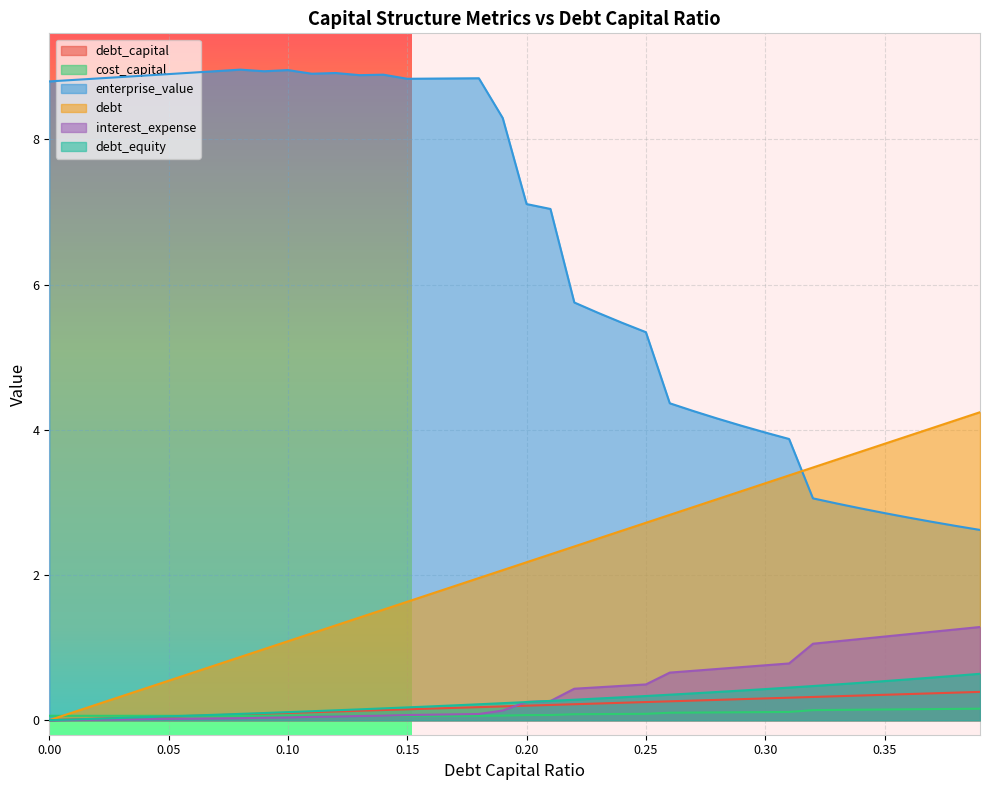

Rank the series by their maximum value, from lowest to highest.

cost_capital, debt_capital, debt_equity, interest_expense, debt, enterprise_value